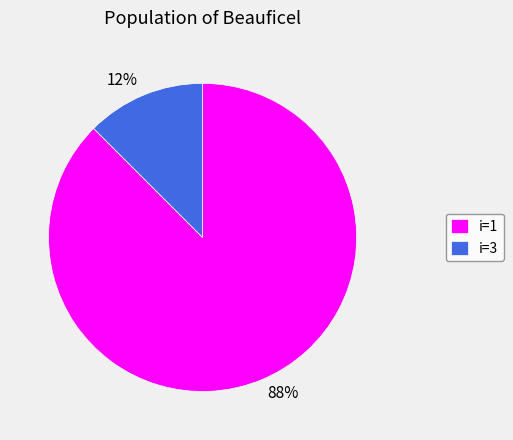

How many segments does this pie chart have?

2